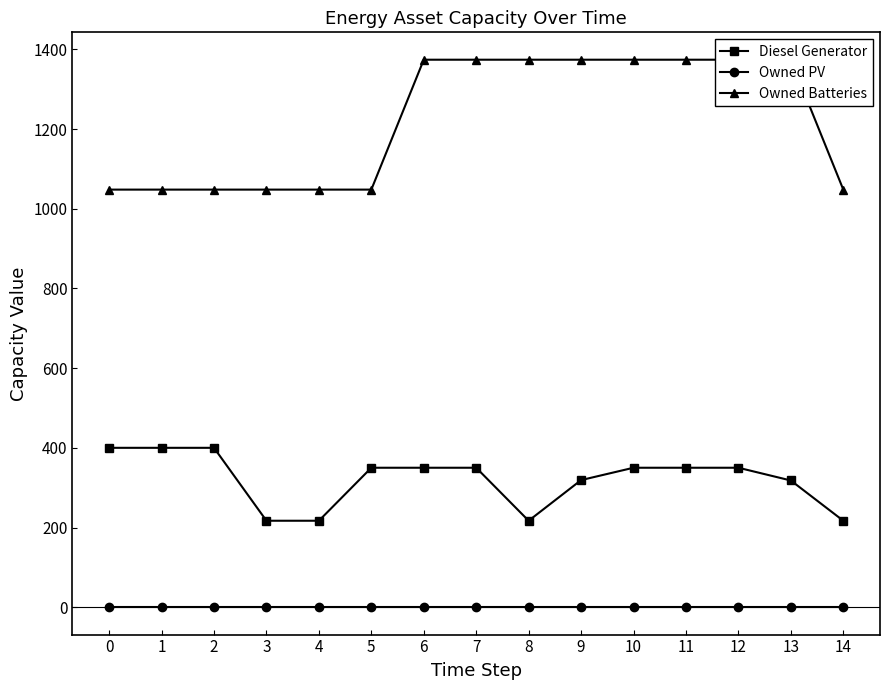

What value does the Diesel Generator series have at 14, to the nearest 50?

200